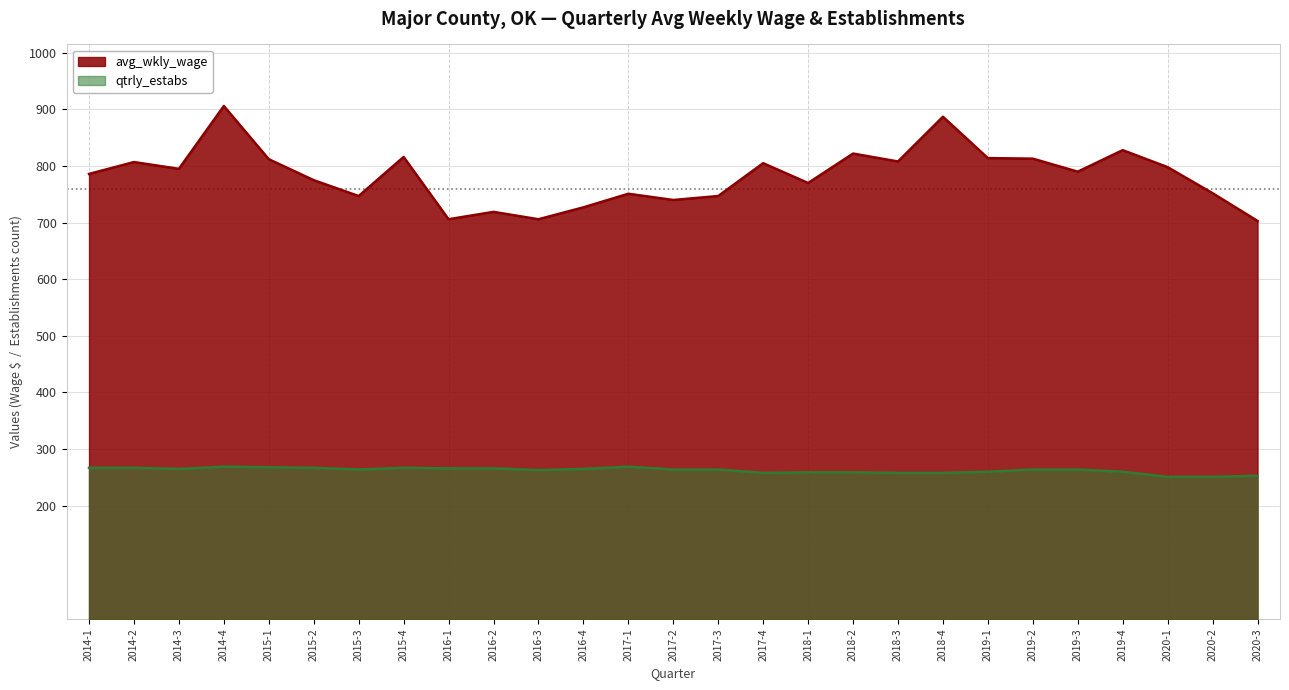

Is the value of qtrly_estabs at 2015-2 greater than the value of avg_wkly_wage at 2017-3?

No